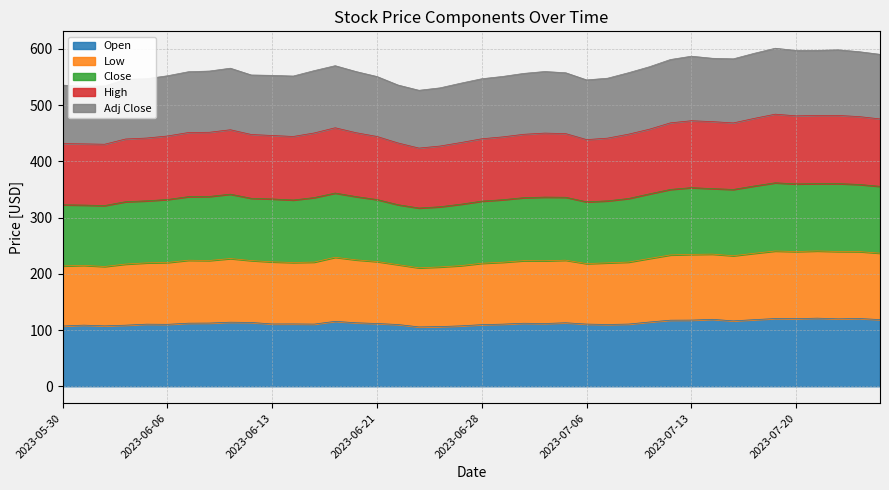

What is the maximum value for Open?

121.1